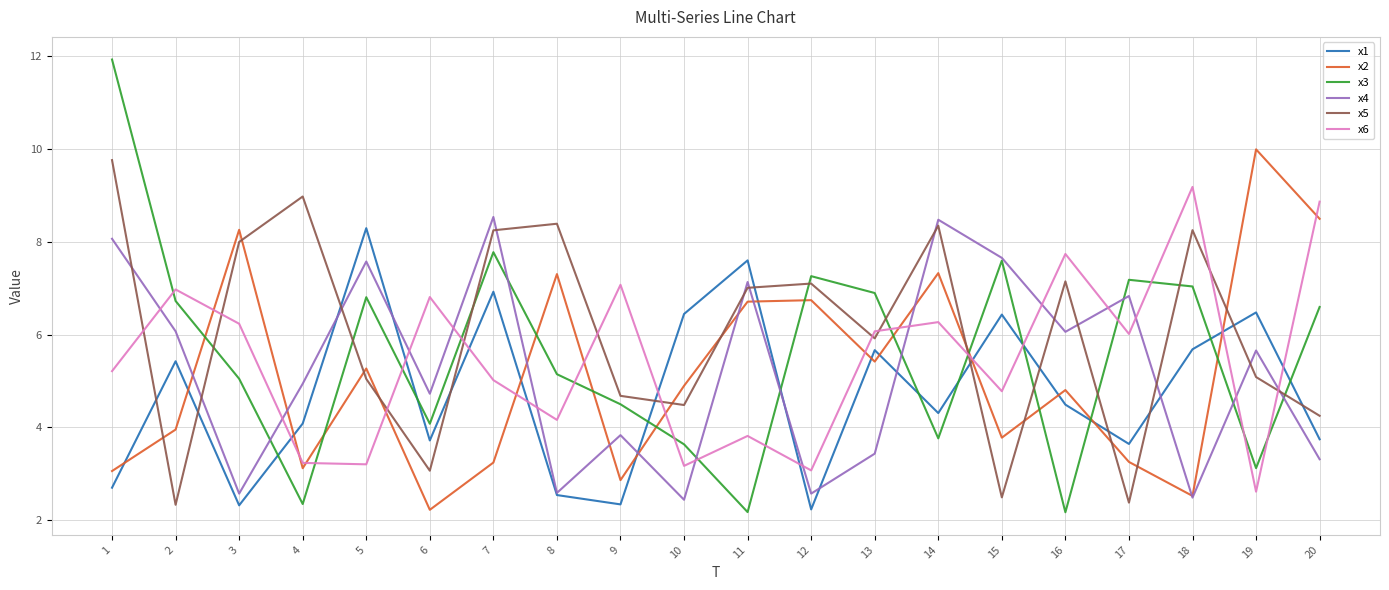

What is the sum of all x5 values?

121.0